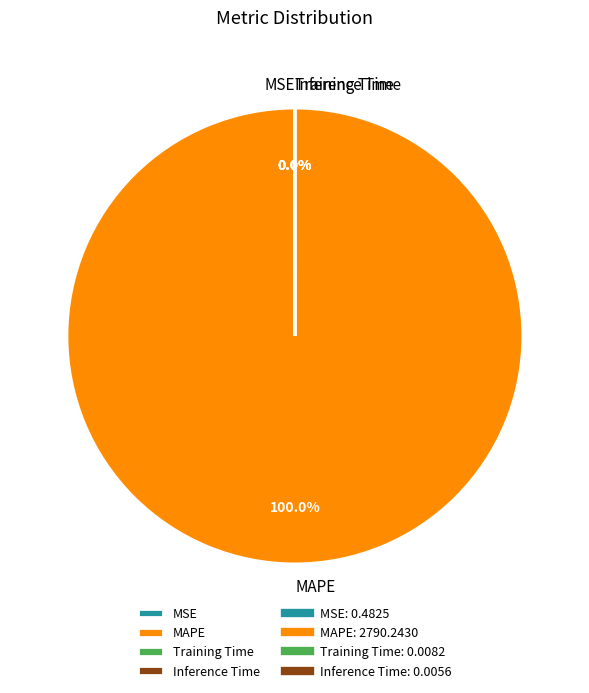

Does MAPE account for over 50% of the chart?

Yes